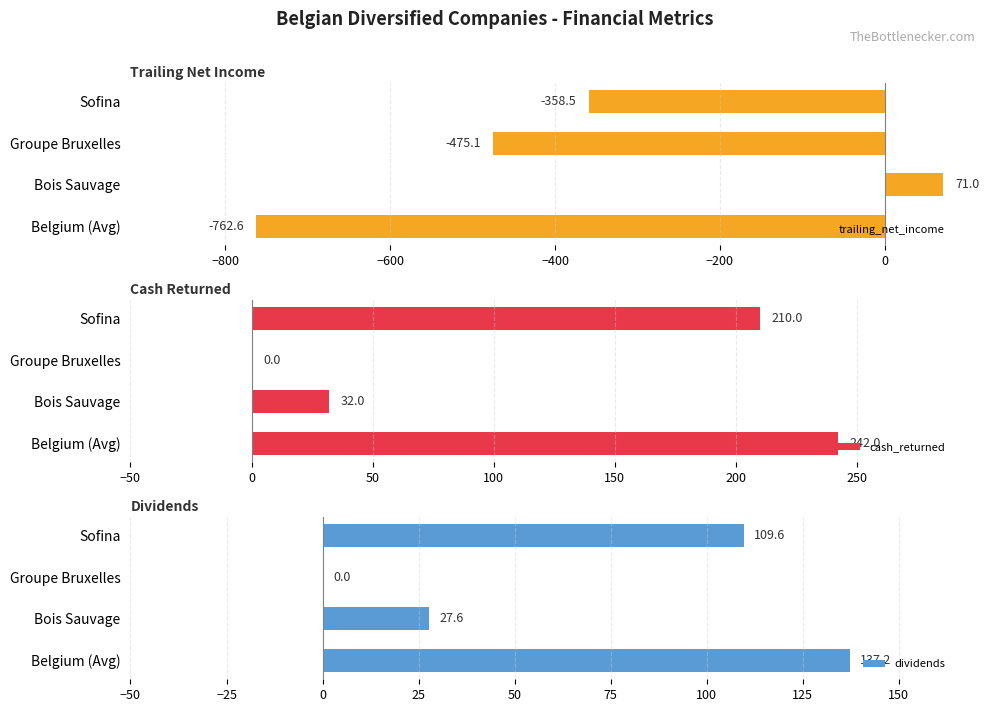

Are the bars grouped side by side (vs. stacked)?

Yes